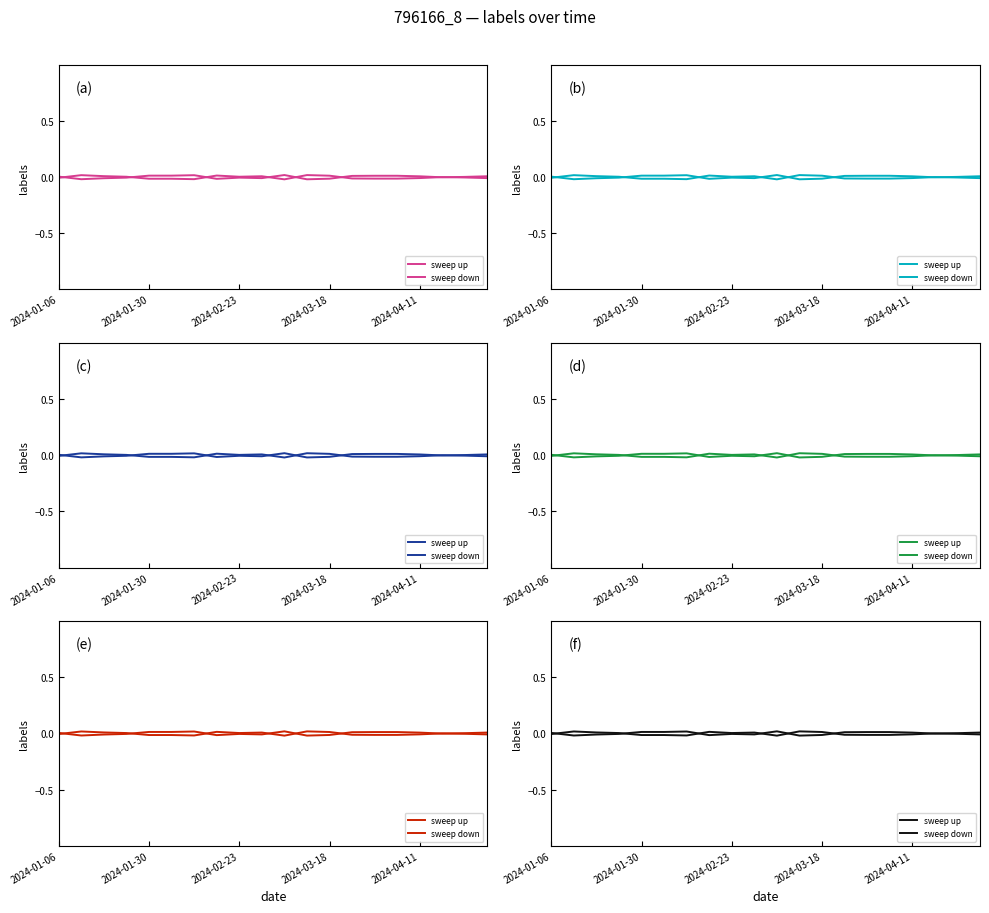

How many intersections are there between sweep down and sweep up?

8